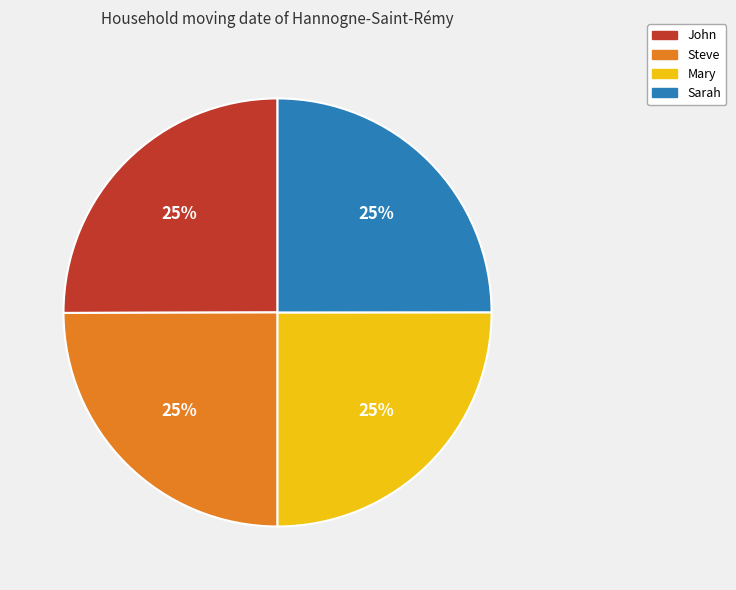

To the nearest percent, what is the combined percentage of Mary and Steve?

50%